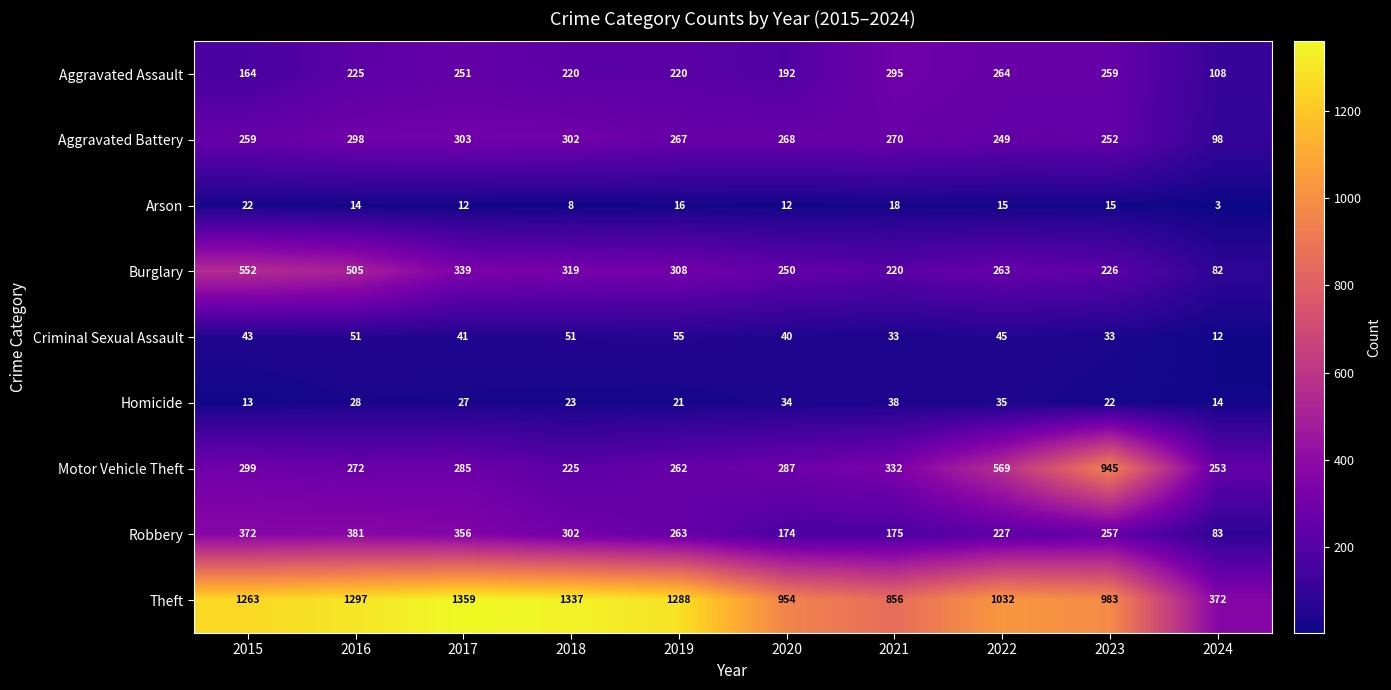

What is the sum of the Theft values at 2022 and 2016?

2329